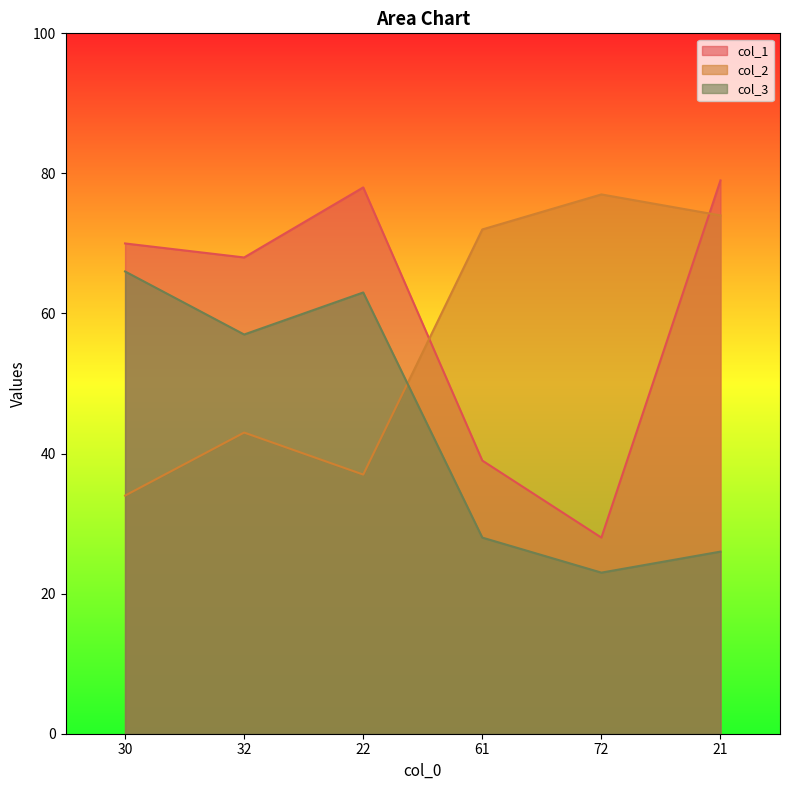

True or false: col_2 has a value of 34 at 30.

True